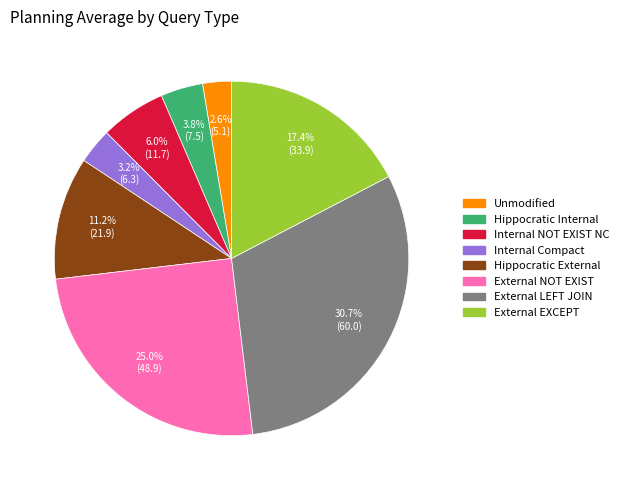

How many slices are in this pie chart?

8